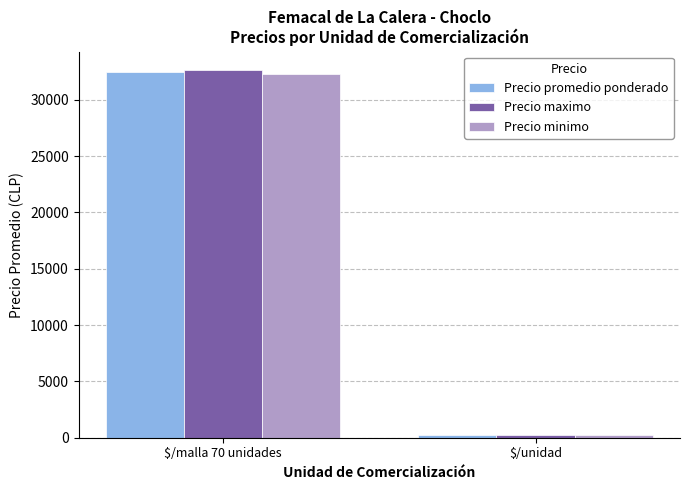

Which series has the widest spread of values?

Precio maximo